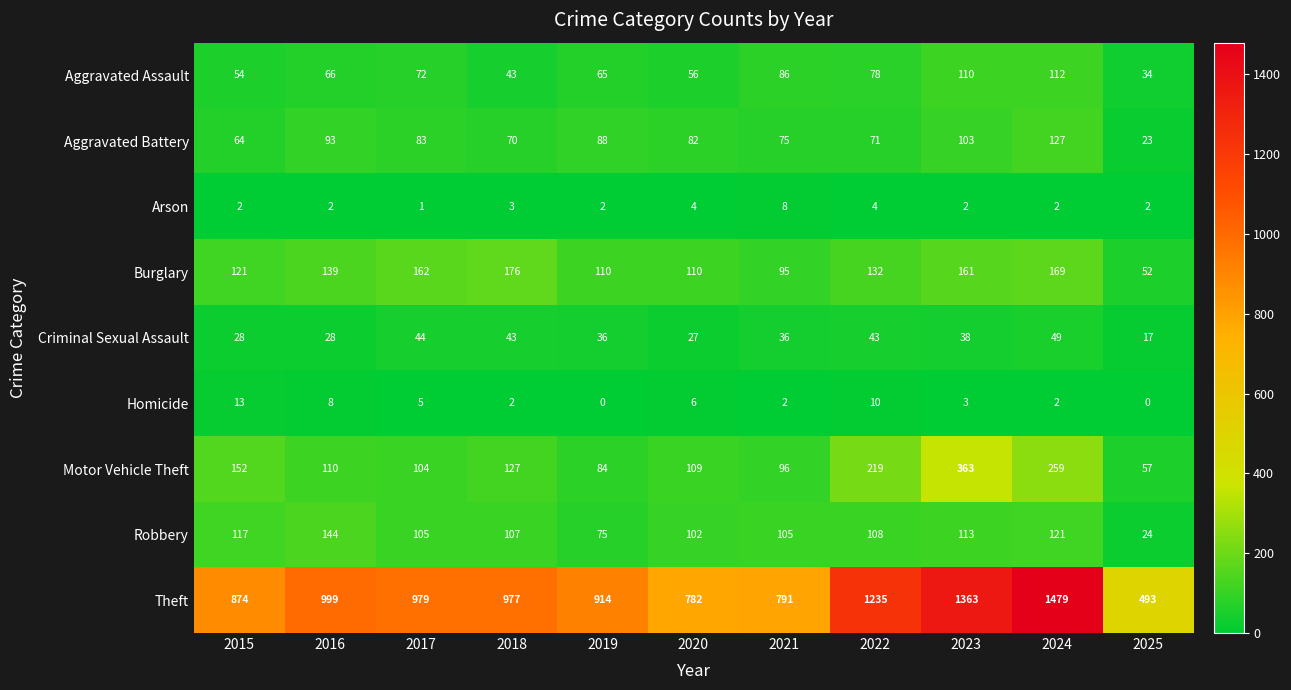

What is the difference between the highest and lowest values at 2017?

978